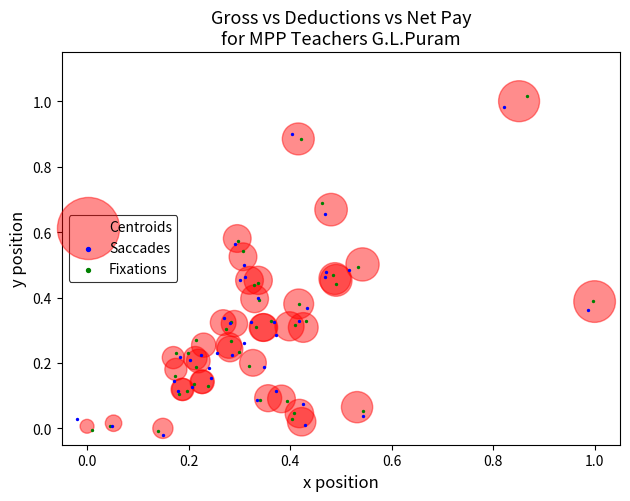

Which series has the widest spread of Y values?

Fixations